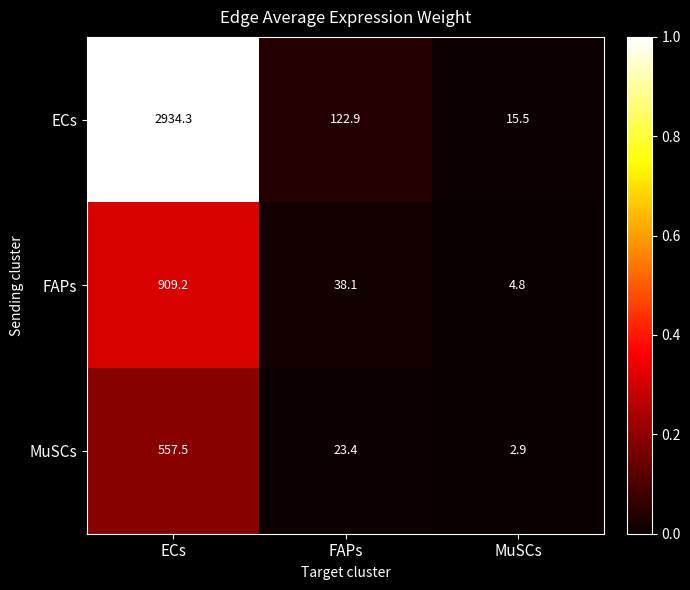

At which label does ECs reach its peak?

ECs